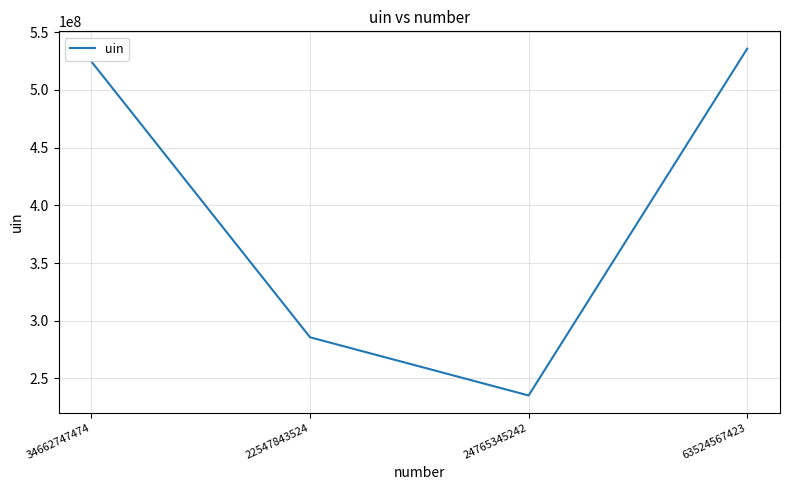

How many interior local valleys (lower than both neighbors) does the data have?

1